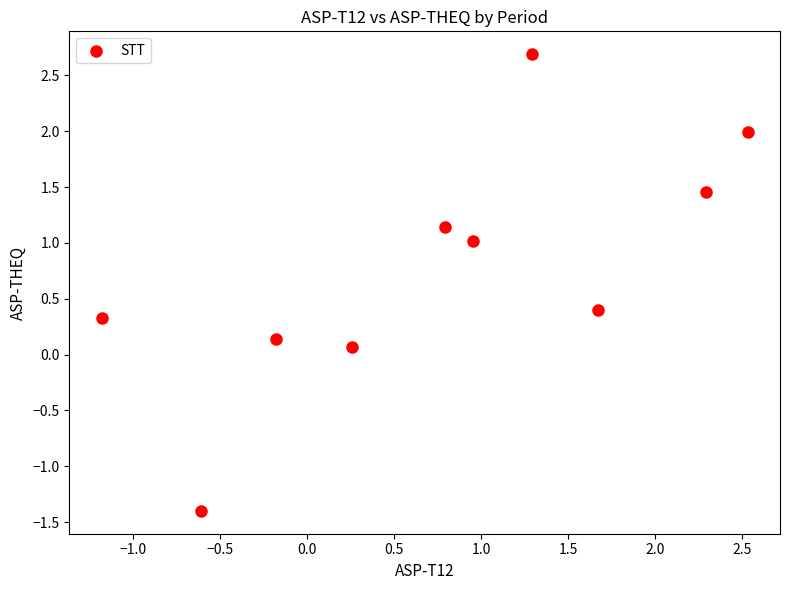

What is the average X value?

0.8